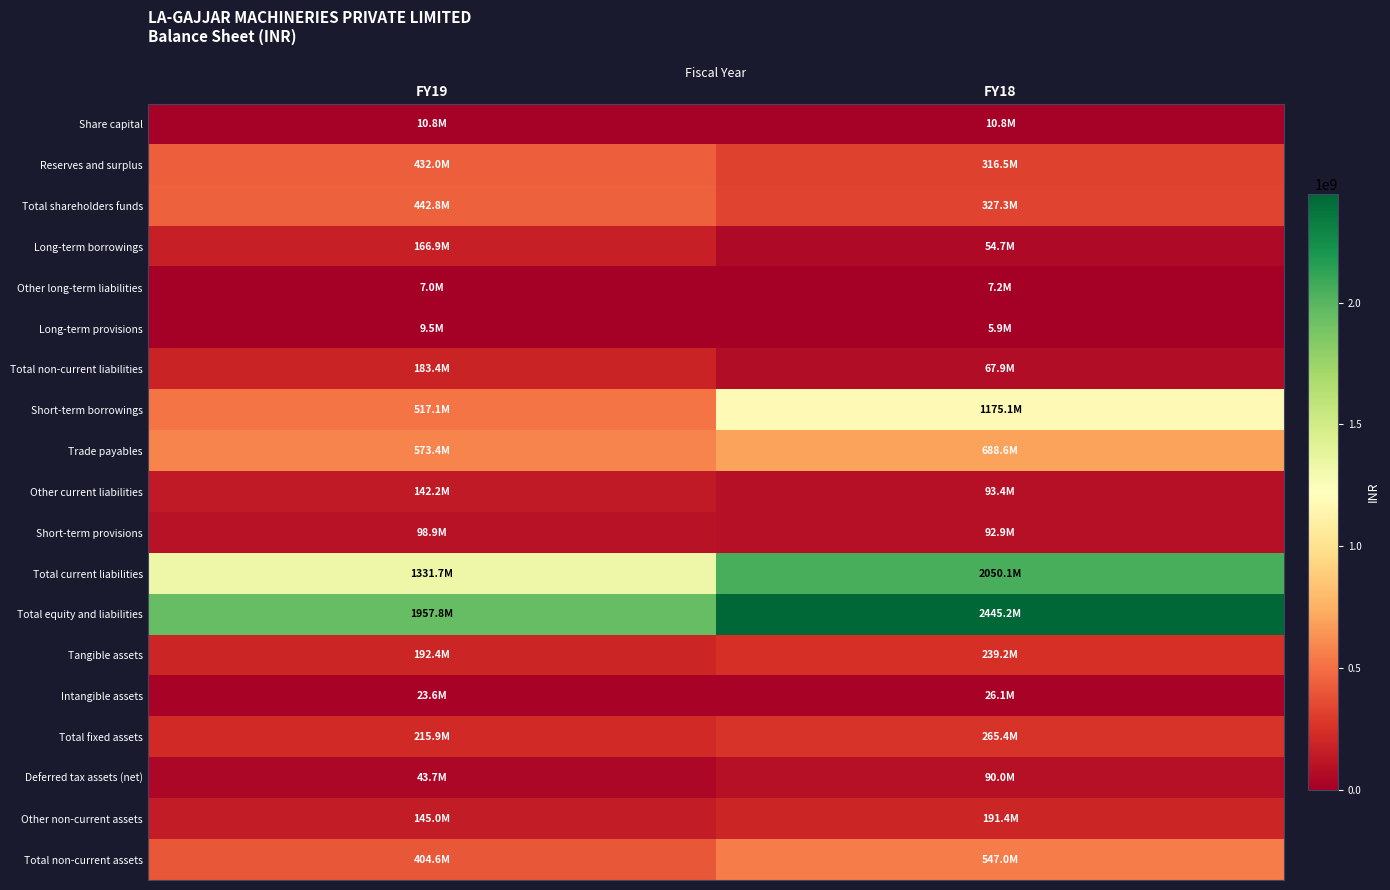

At how many categories does at least one series exceed 1315012493?

2